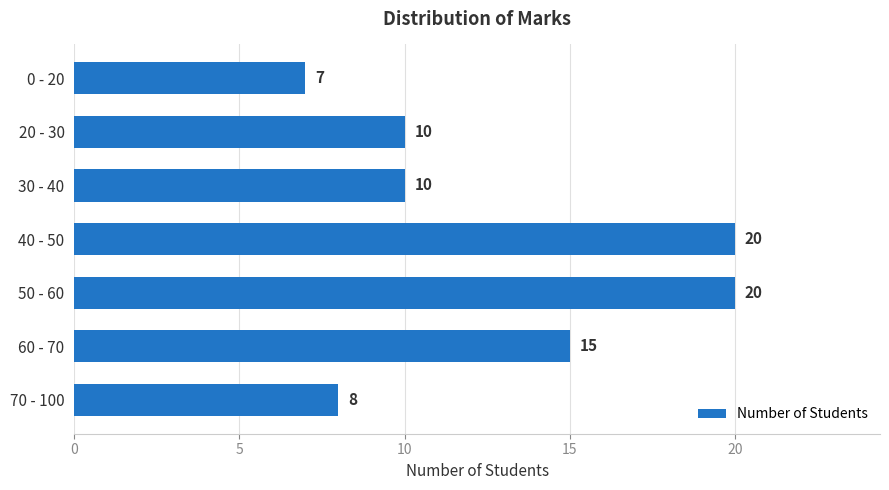

Which has a higher value, 60 - 70 or 50 - 60?

50 - 60